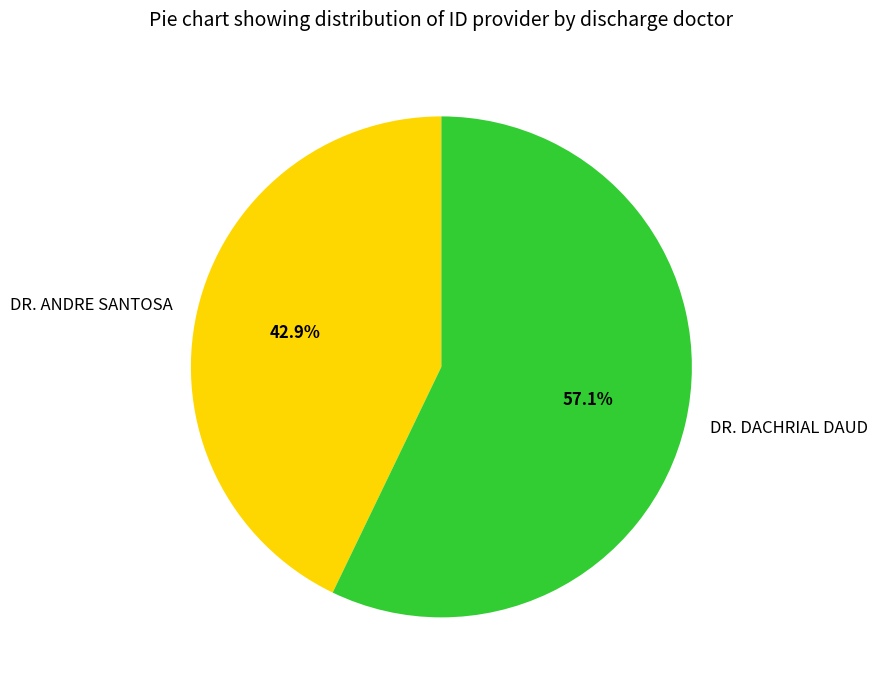

To the nearest percent, what is the difference between the largest and smallest slice percentages?

14%